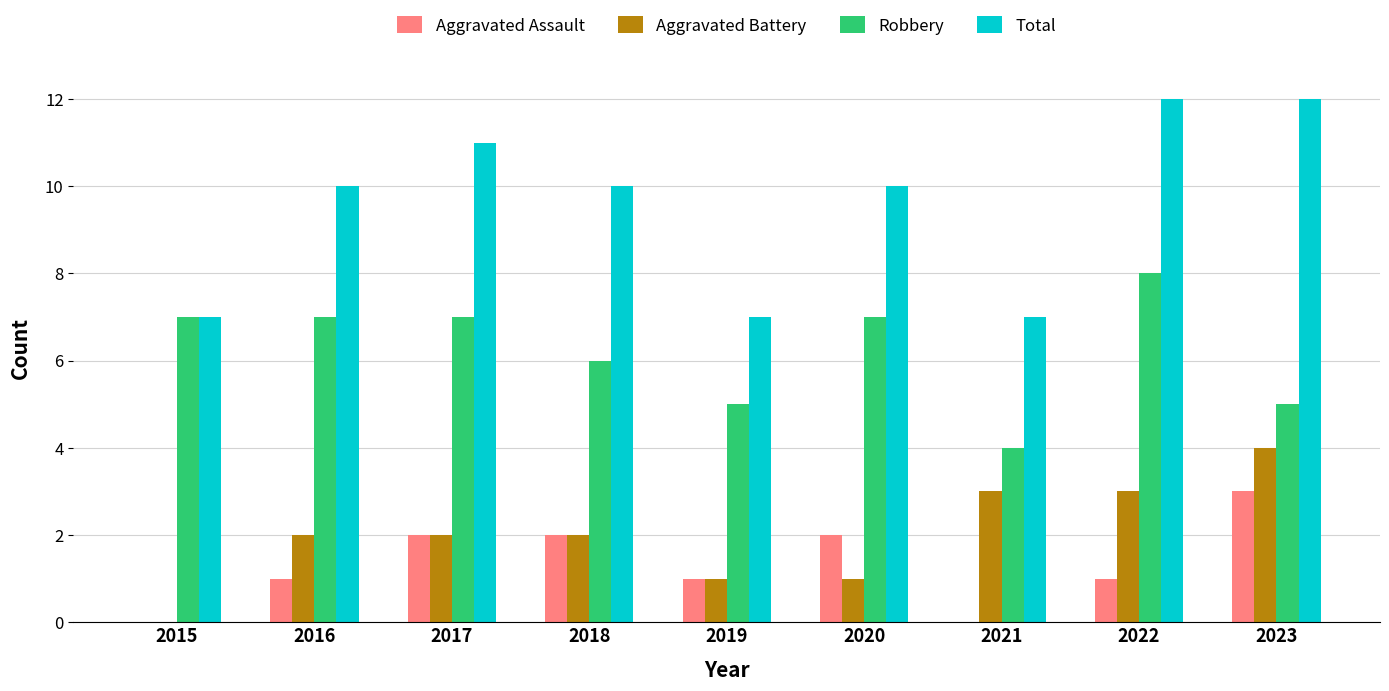

What is the maximum value shown in the chart?

12